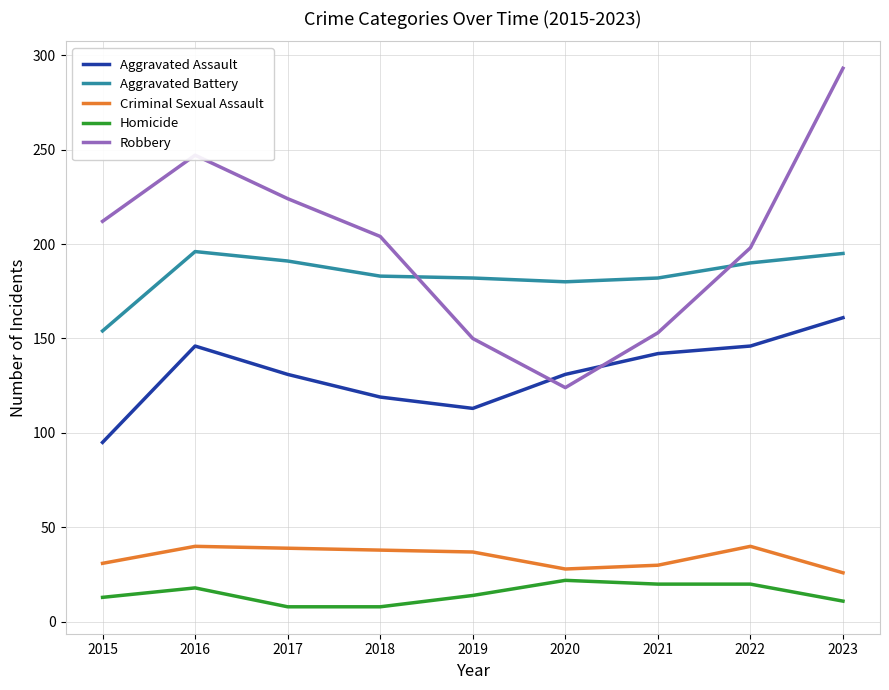

The value of Aggravated Battery at 2017 is 191. True or false?

True